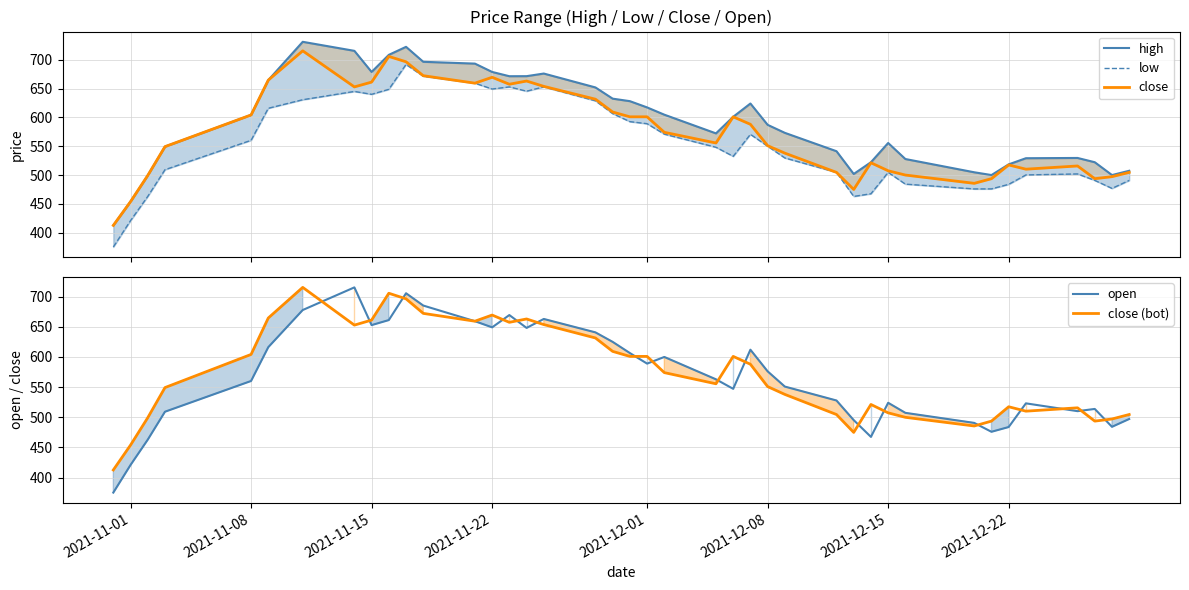

True or false: high has more than 1 points higher than both neighbors.

True